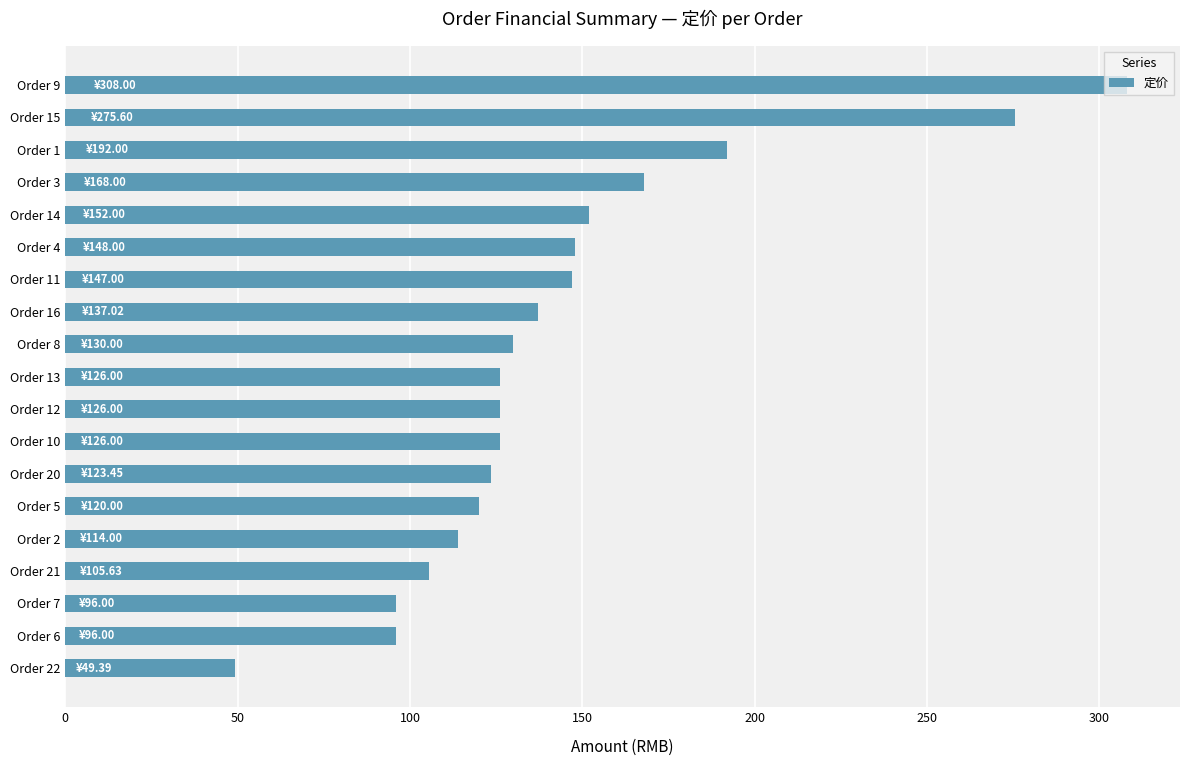

What is the sum of all values?

2740.1